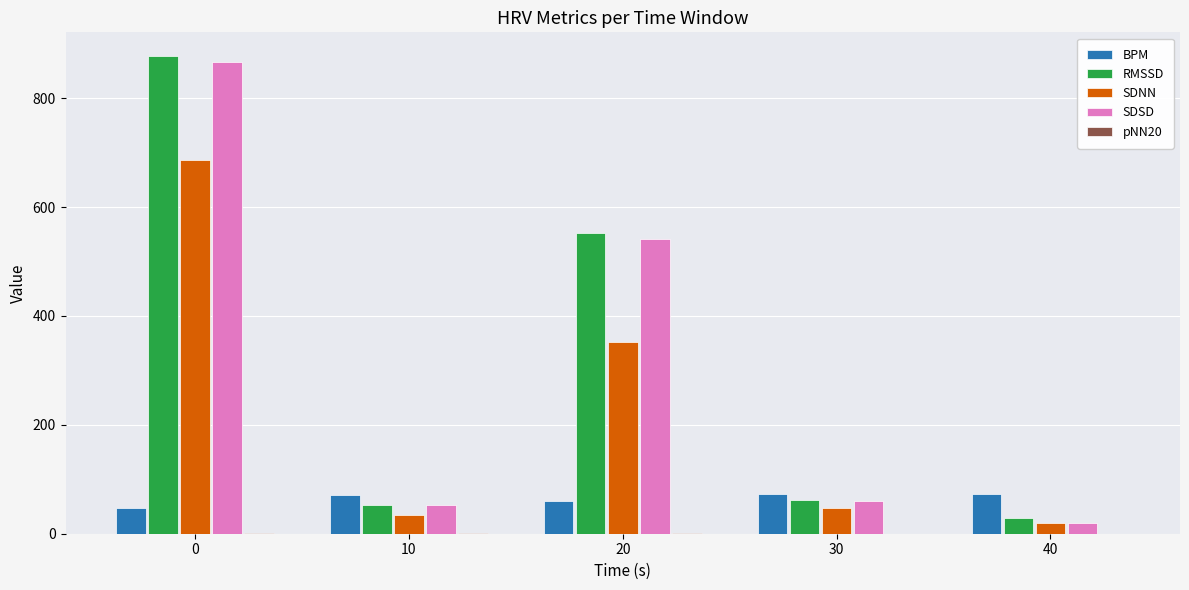

The value of RMSSD at 0 is 877.0. True or false?

True